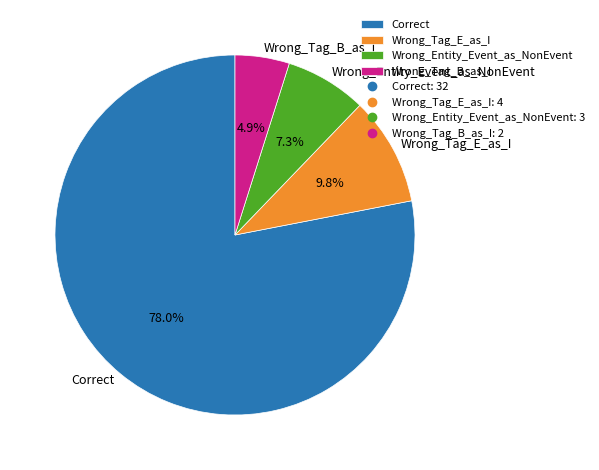

What is the smallest slice in the pie chart?

Wrong_Tag_B_as_I